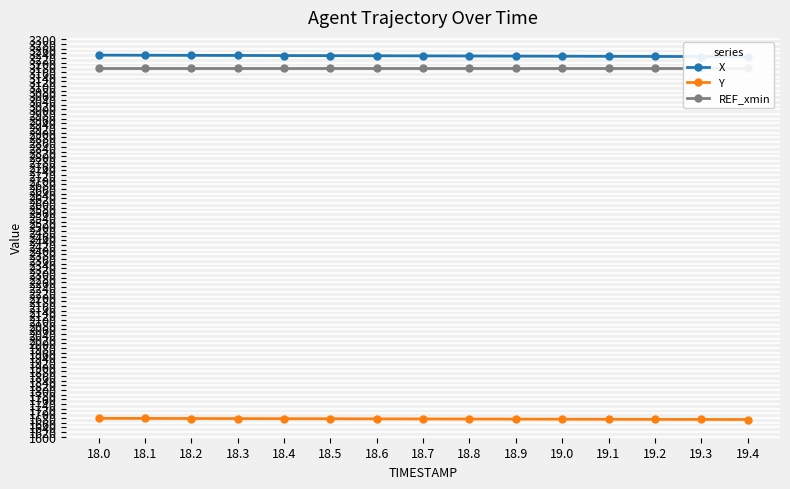

How many values in the Y series exceed 1676?

9